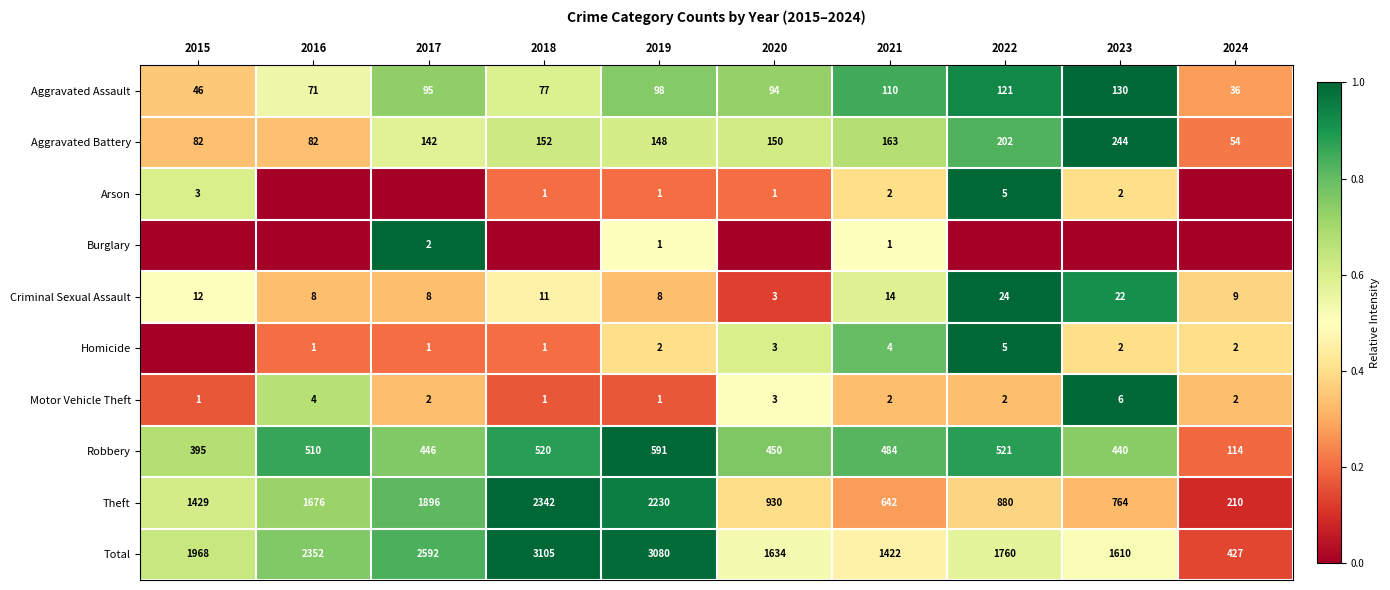

Count the number of categories in the chart.

10